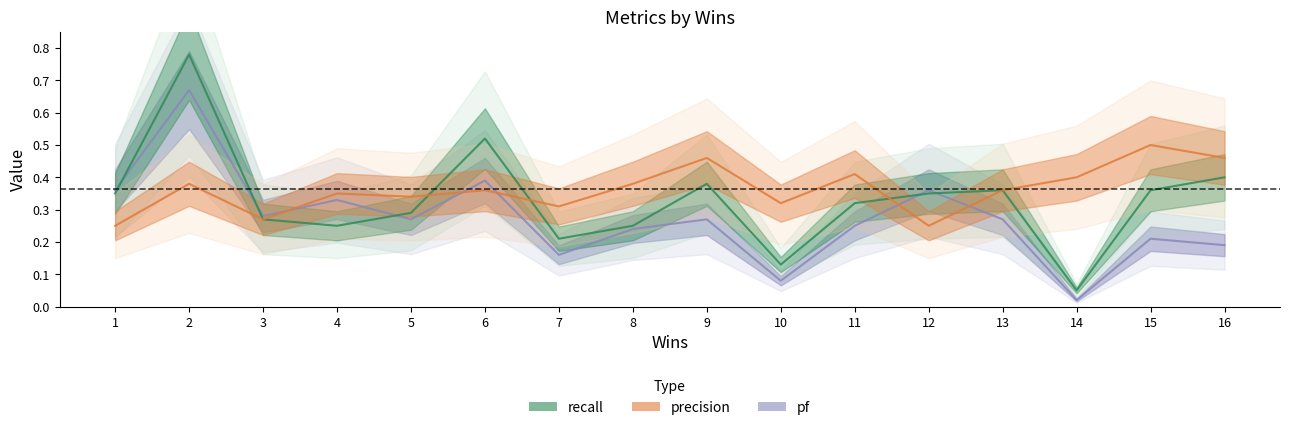

Reading right to left, transcribe all the data shown in this chart.

pf: 0.2	0.2	0.0	0.3	0.4	0.2	0.1	0.3	0.2	0.2	0.4	0.3	0.3	0.3	0.7	0.4
recall: 0.4	0.4	0.1	0.4	0.3	0.3	0.1	0.4	0.2	0.2	0.5	0.3	0.2	0.3	0.8	0.3
precision: 0.5	0.5	0.4	0.4	0.2	0.4	0.3	0.5	0.4	0.3	0.4	0.3	0.3	0.3	0.4	0.2